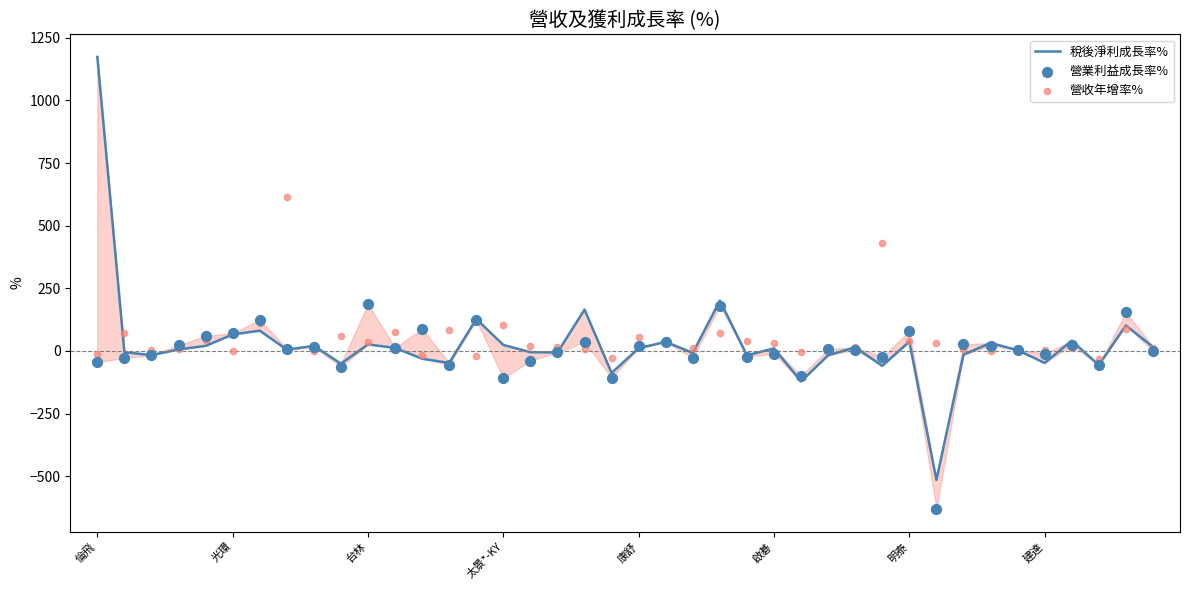

Which series contains the highest Y value?

稅後淨利成長率%